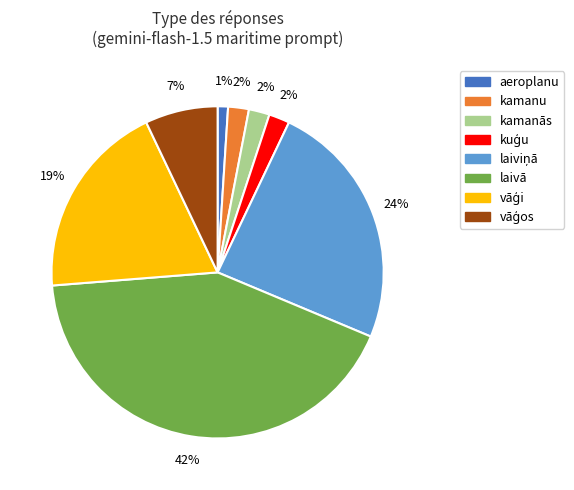

Is there any slice that represents more than half of the pie?

No